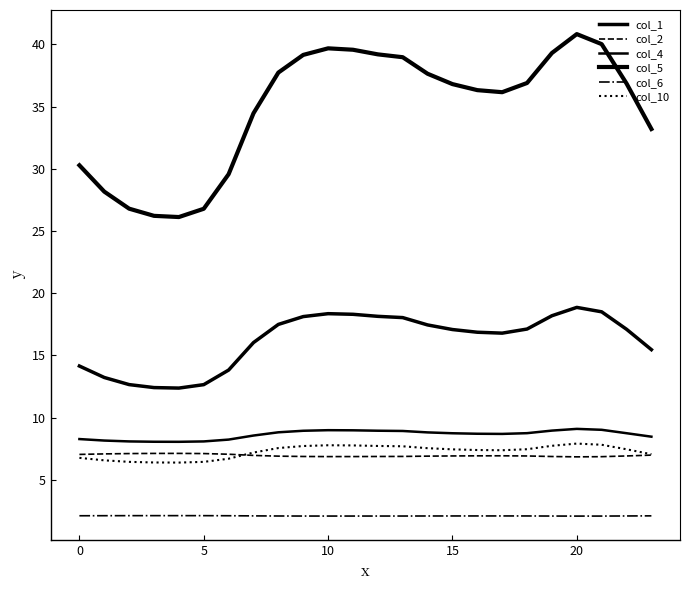

Does the chart have visible grid lines?

No